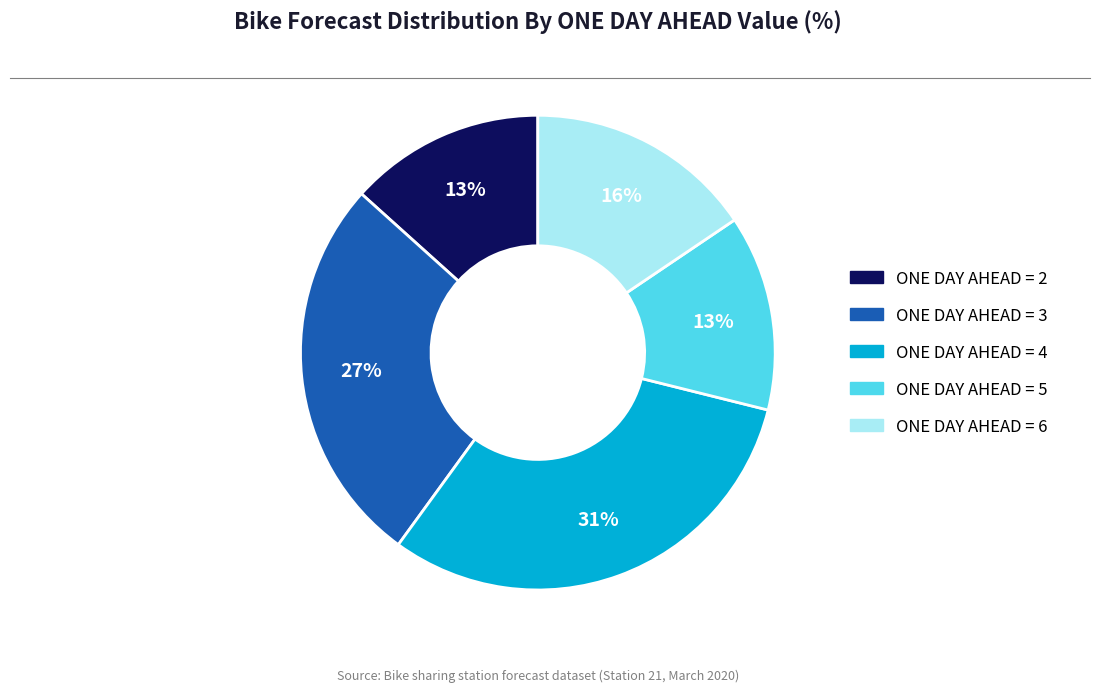

True or false: ONE DAY AHEAD = 4 accounts for 38% of the total.

False